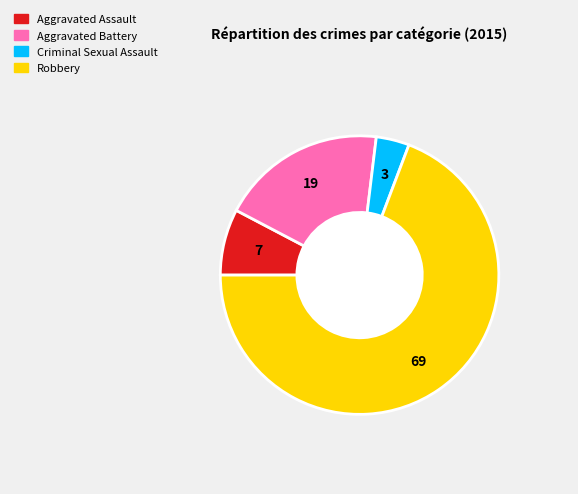

Rank the categories by value from lowest to highest.

Criminal Sexual Assault, Aggravated Assault, Aggravated Battery, Robbery